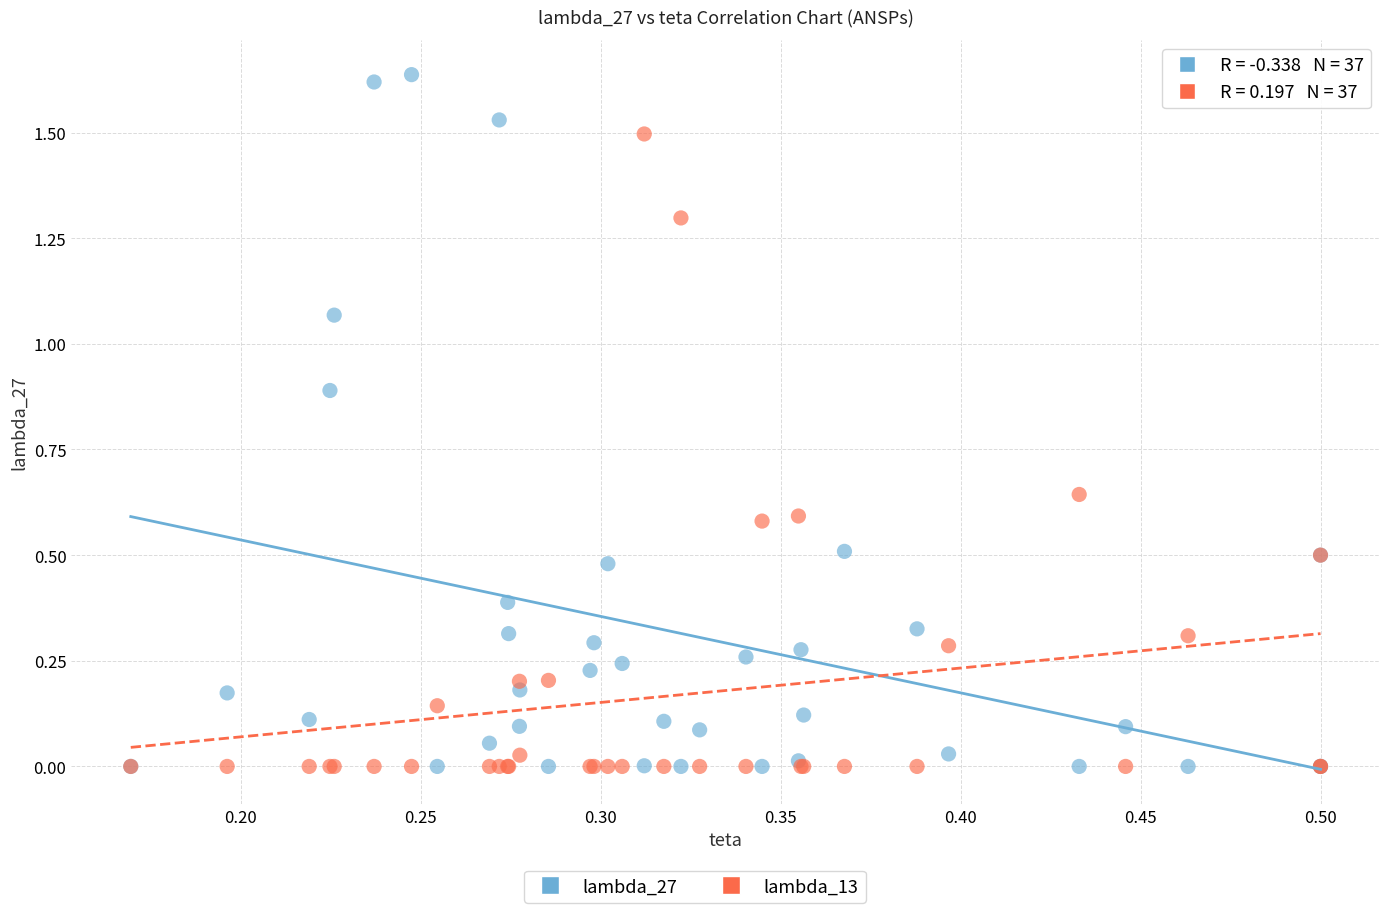

Which series reaches the maximum Y coordinate?

lambda_27